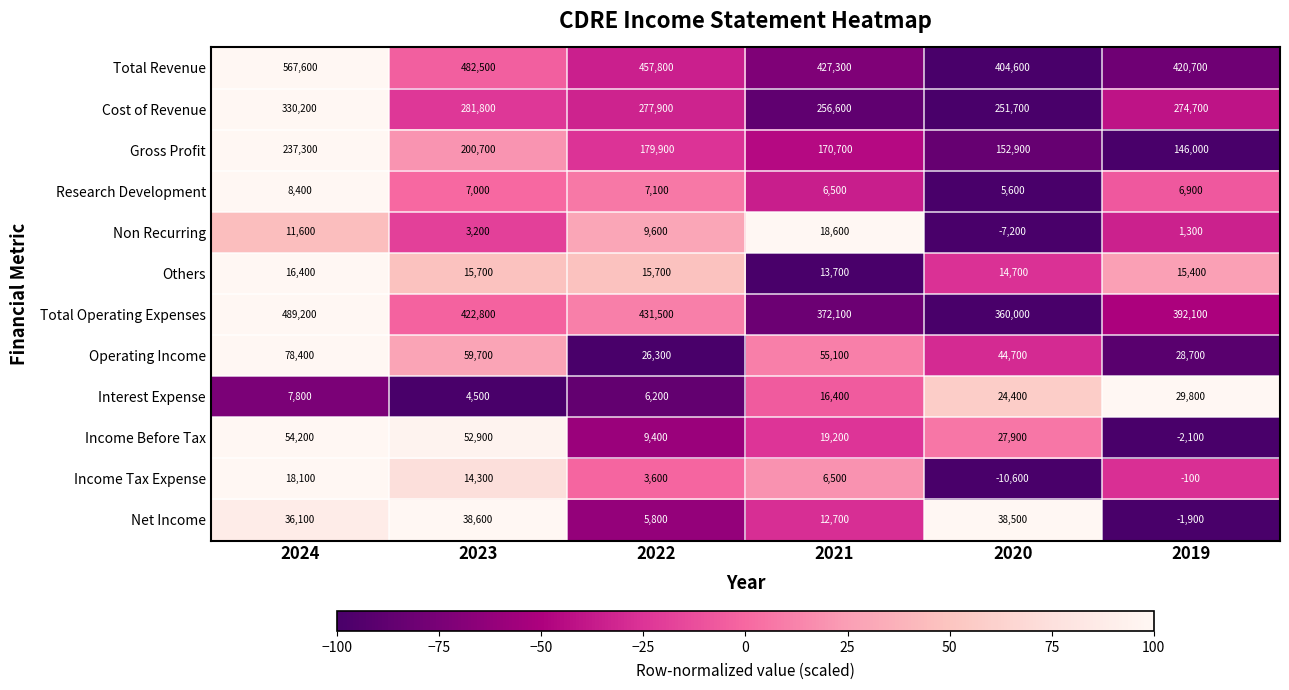

Where is Net Income nearest to the value 18350?

2021